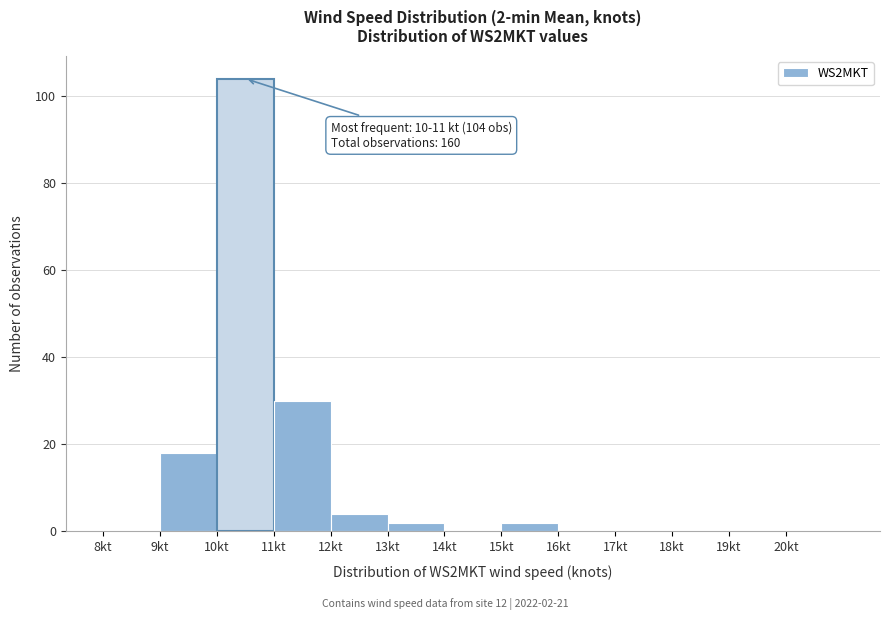

Over which range of the x-axis is the bar tallest?

10 to 11